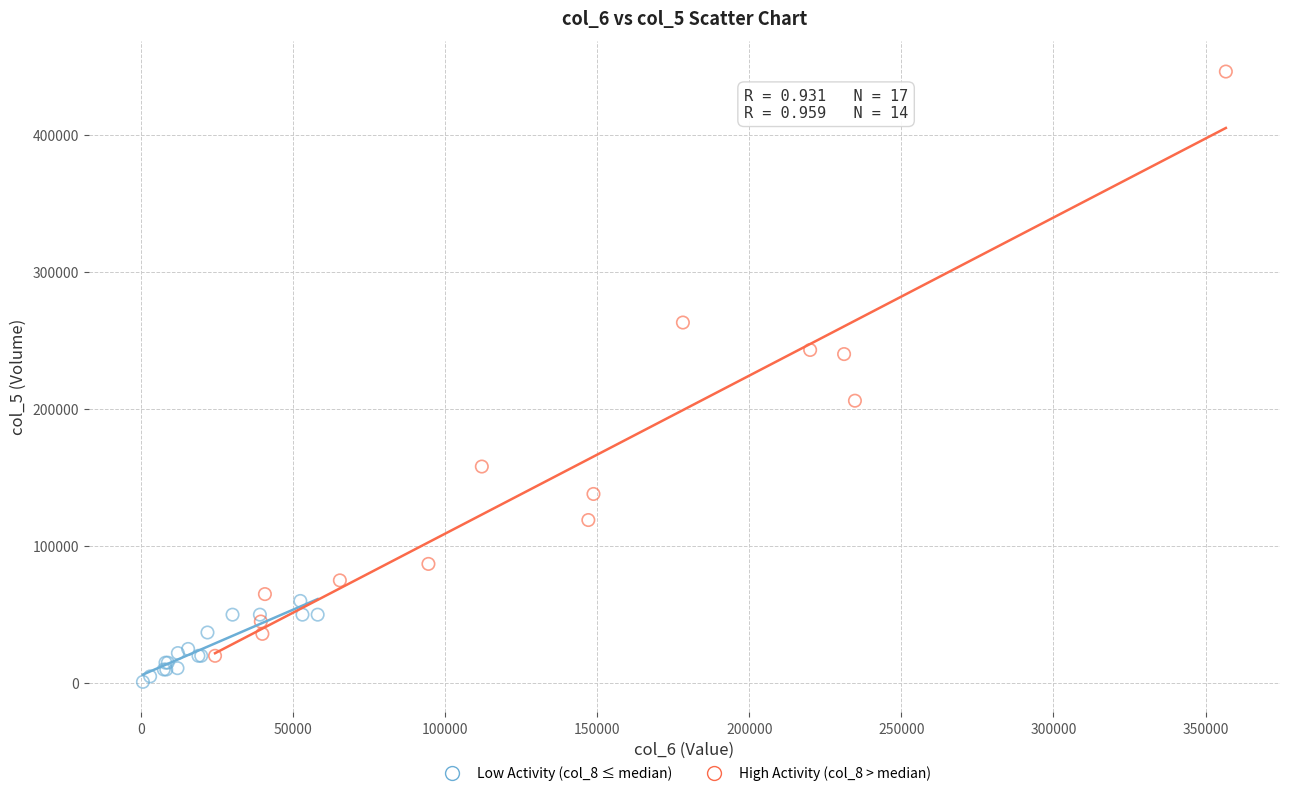

Which series contains the highest Y value?

High Activity (col_8 > median)